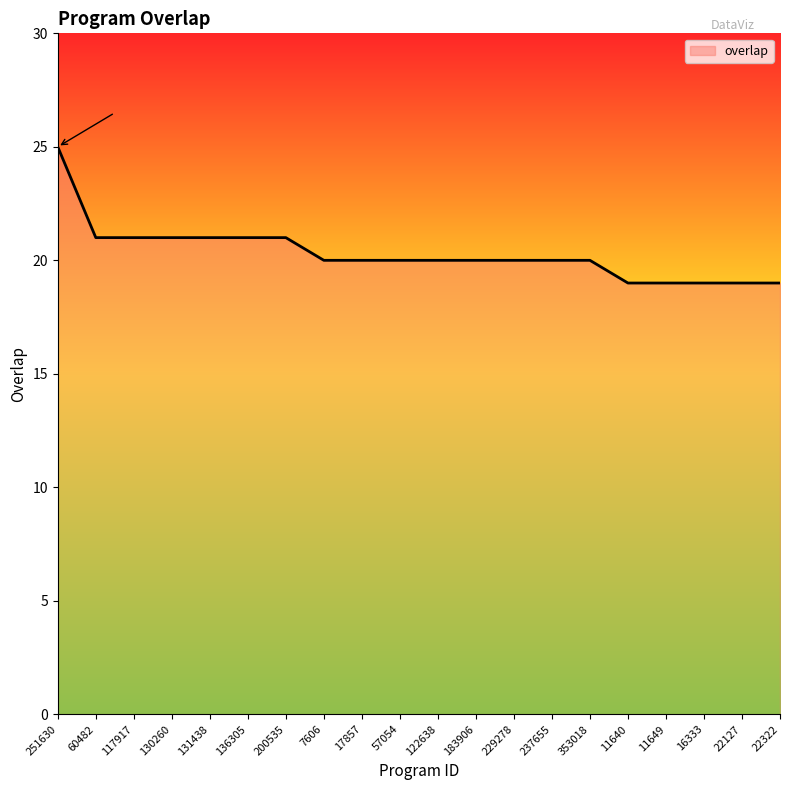

What is the difference between the values at 7606 and 117917?

1